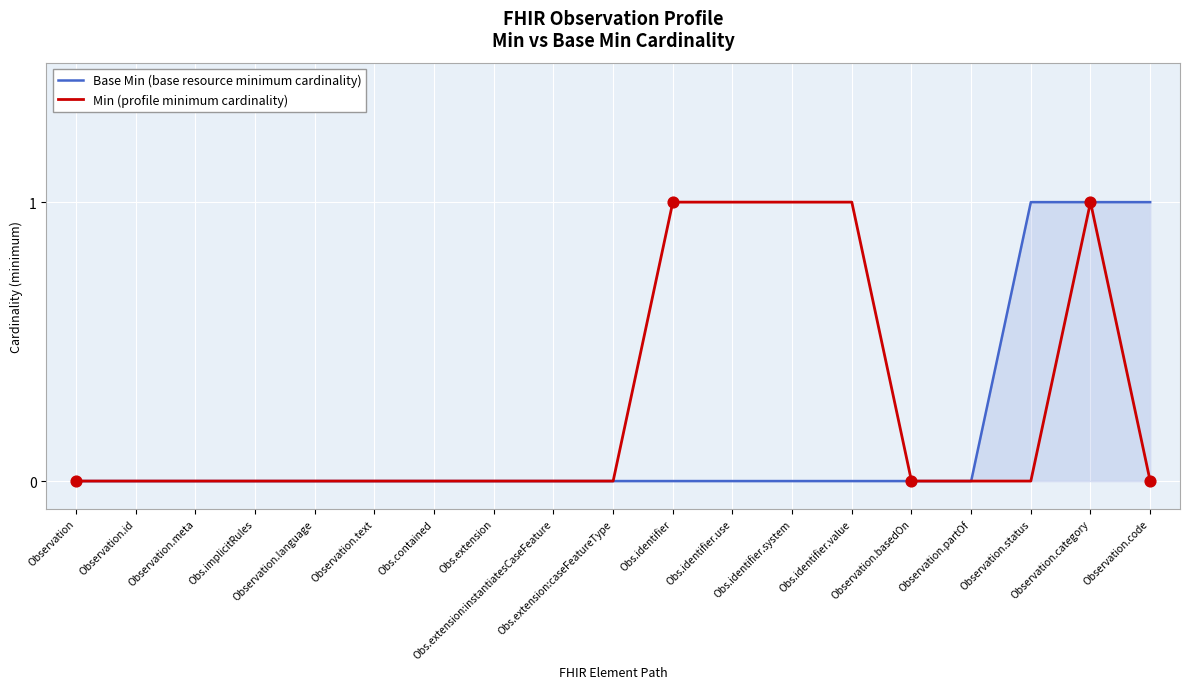

Which series has the largest total across all categories?

Min (profile minimum cardinality)